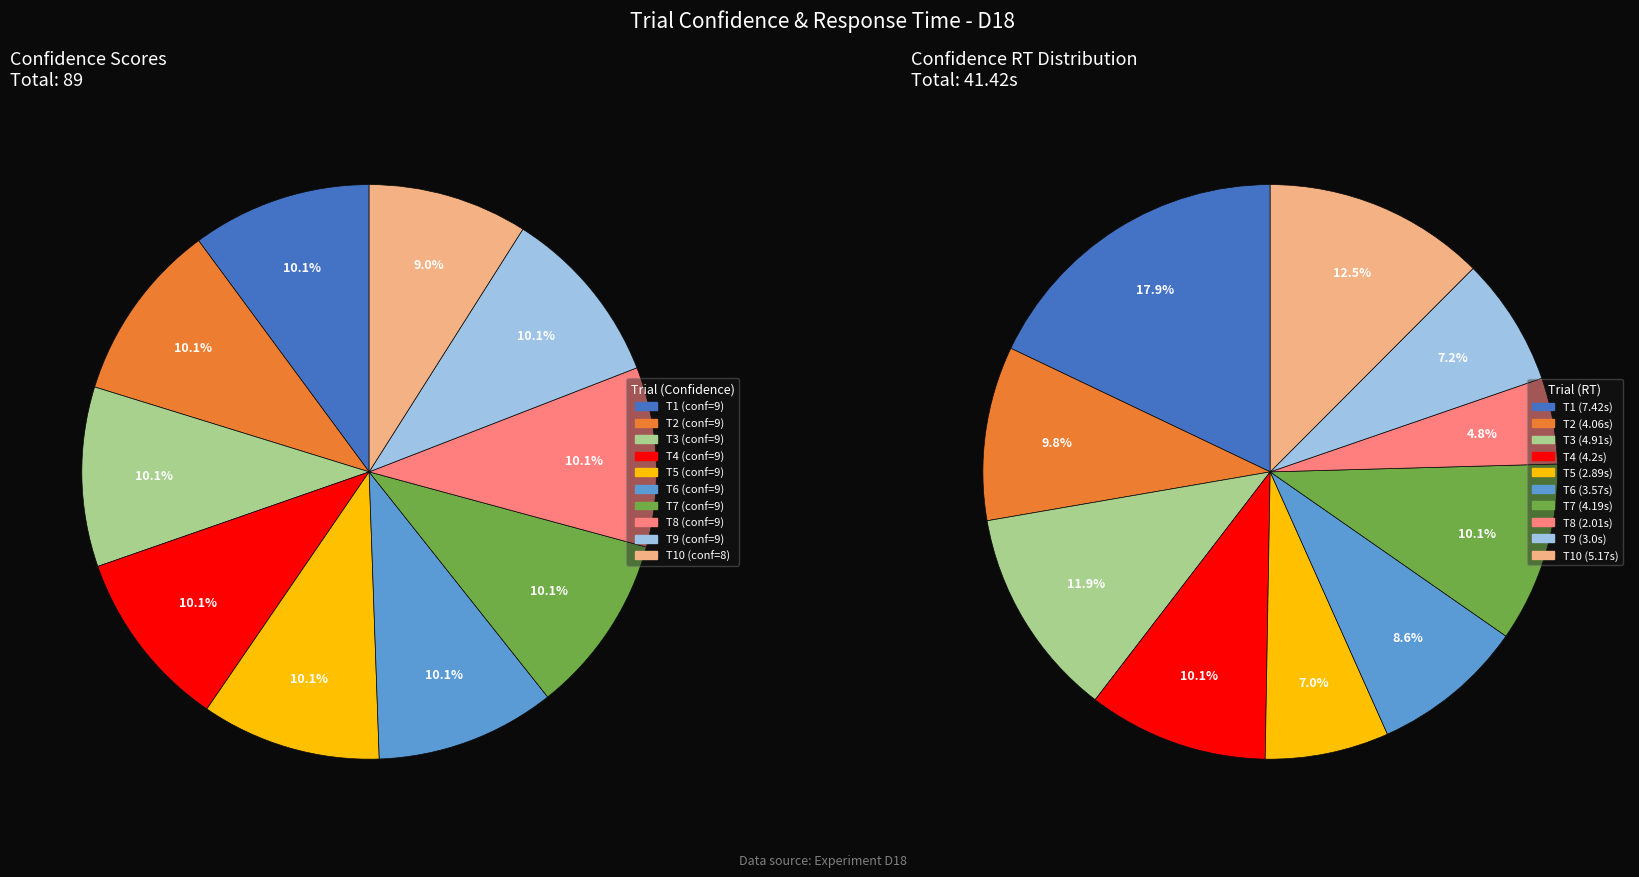

Count the number of slices in the pie.

10